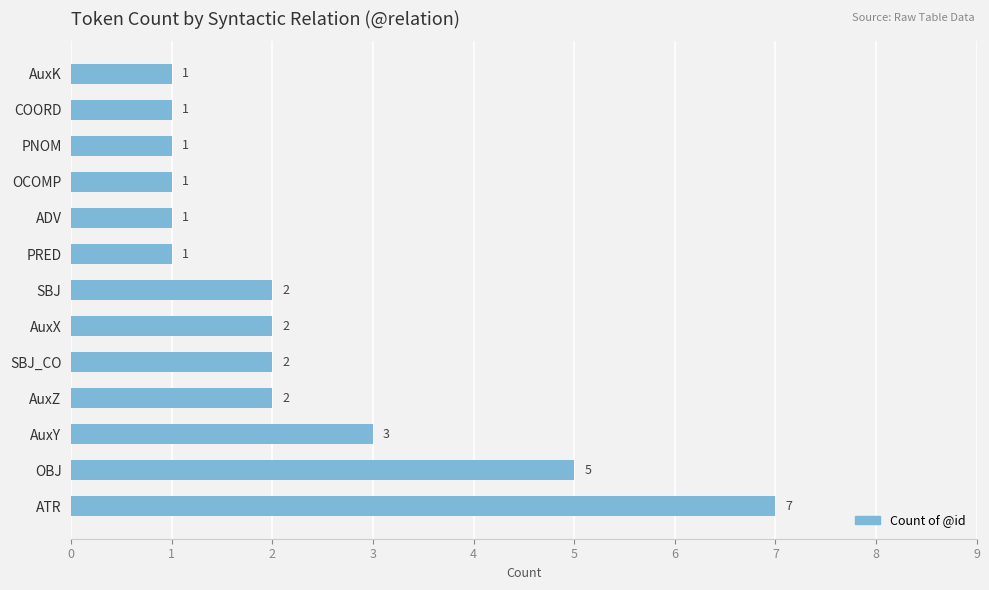

Reading top to bottom, extract all data points from this chart.

1	1	1	1	1	1	2	2	2	2	3	5	7